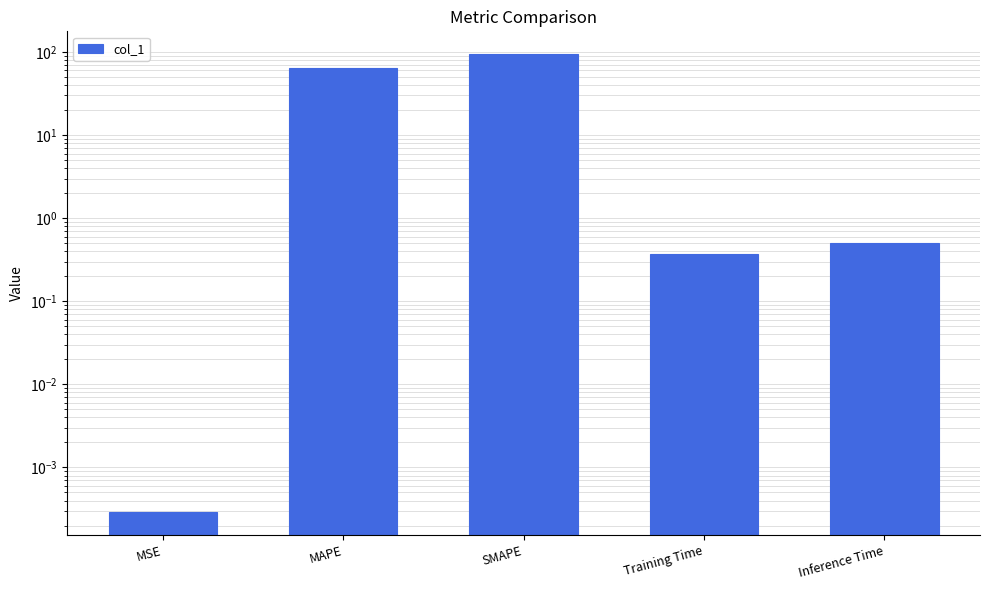

What is the value of the 4th bar from the left?

0.4